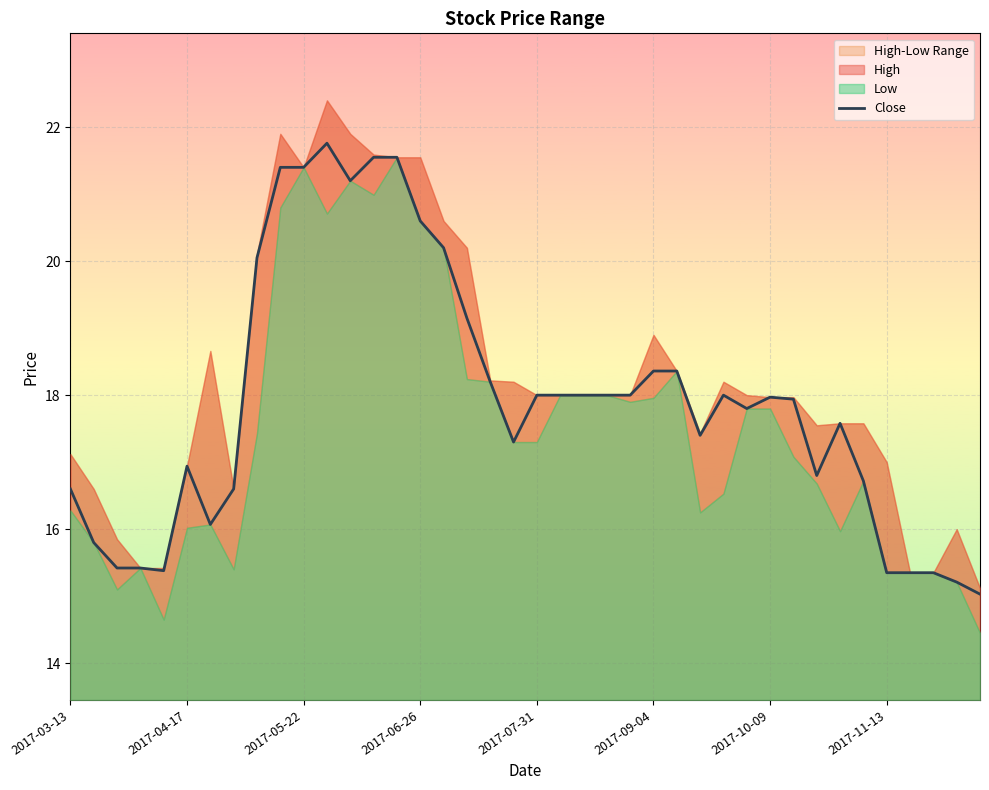

True or false: there are more than 2 points higher than both neighbors.

True